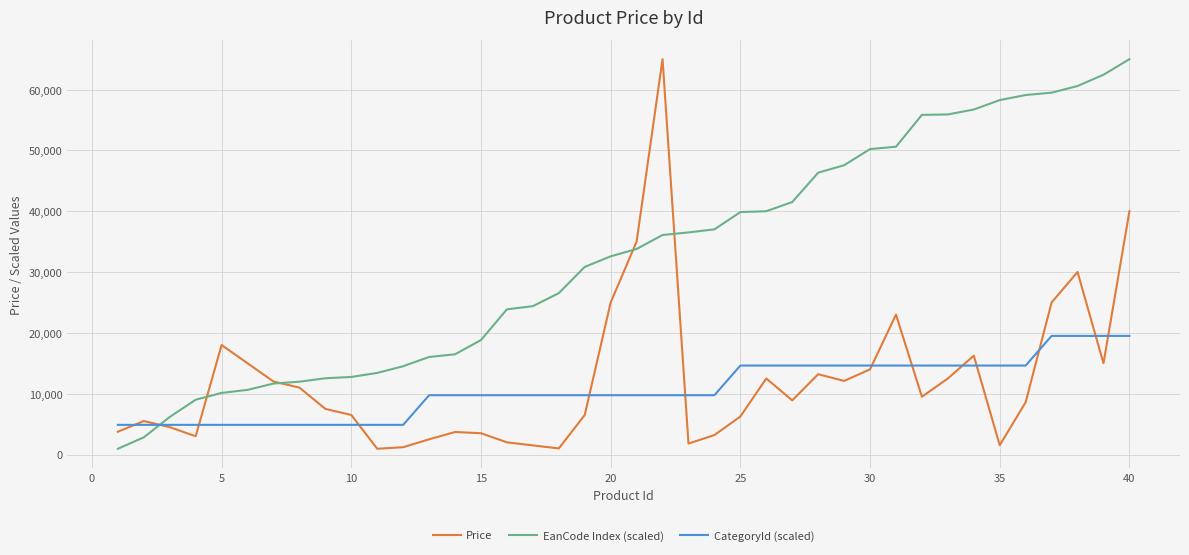

True or false: Price has more than 2 interior local peaks.

True